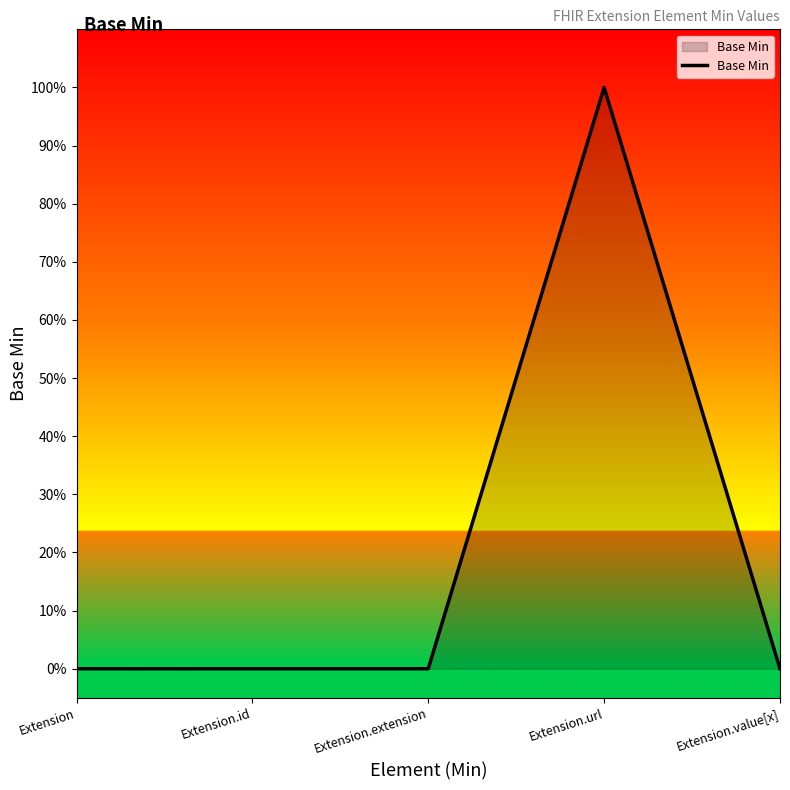

What position from the right is Extension.extension?

3